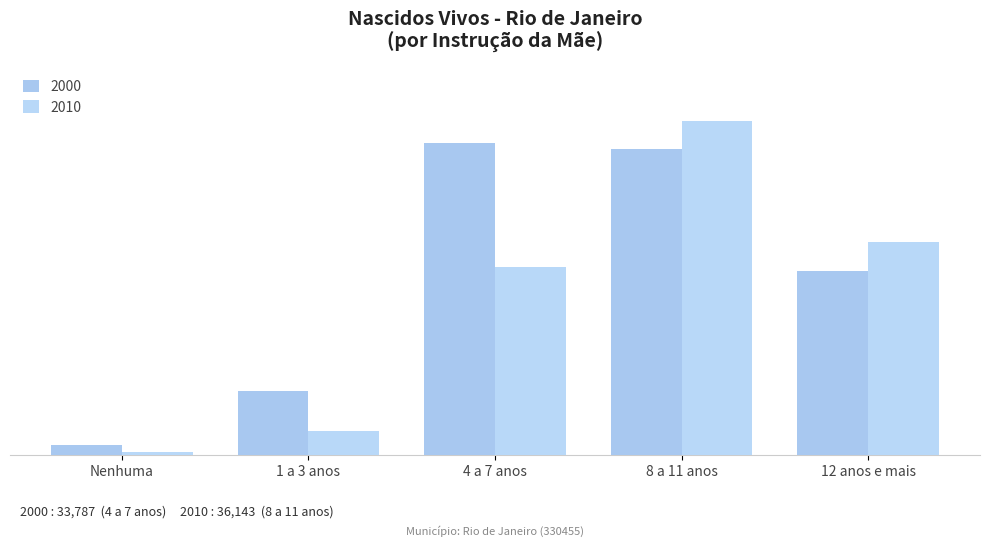

What is the label of the 5th bar from the left?

12 anos e mais